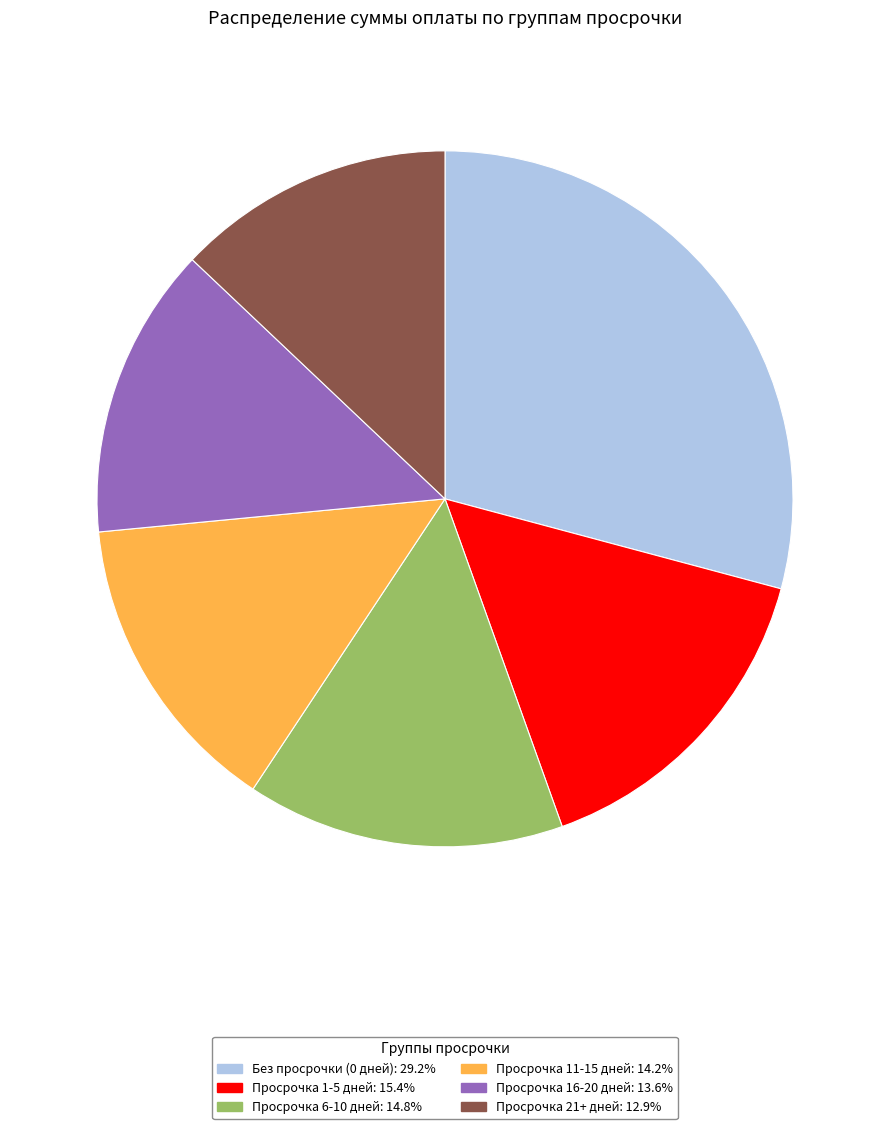

Is there any slice that represents more than half of the pie?

No